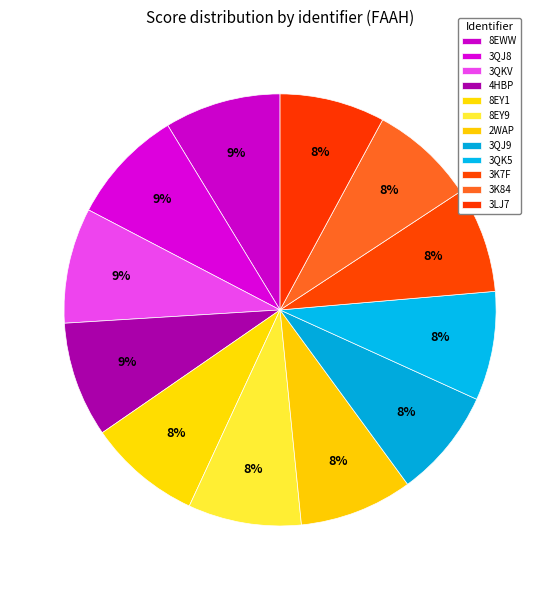

To the nearest percent, what percentage of the pie is 3QK5?

8%